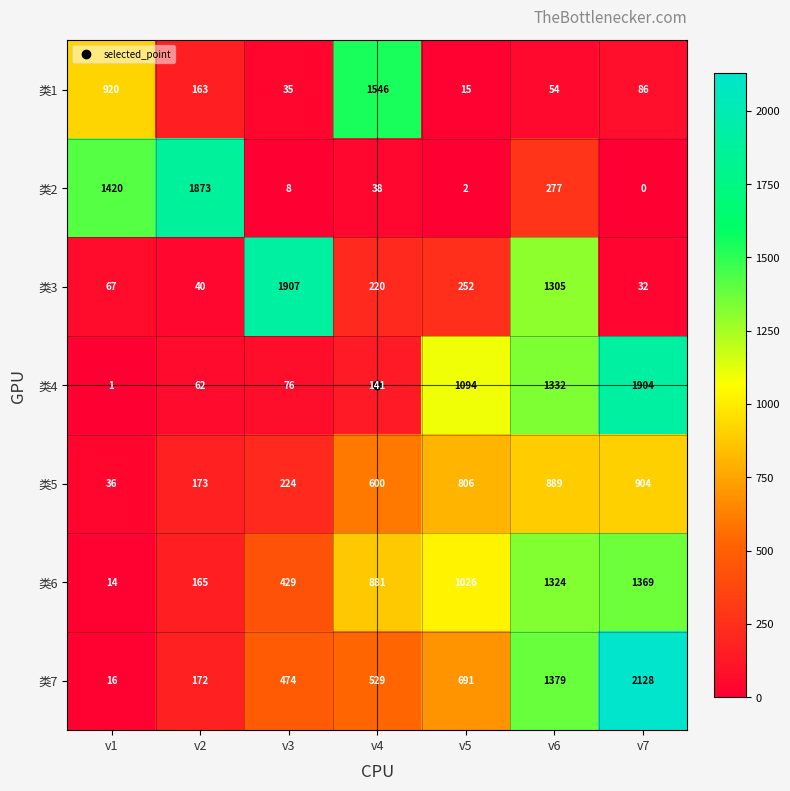

Which series has the widest spread of values?

类7